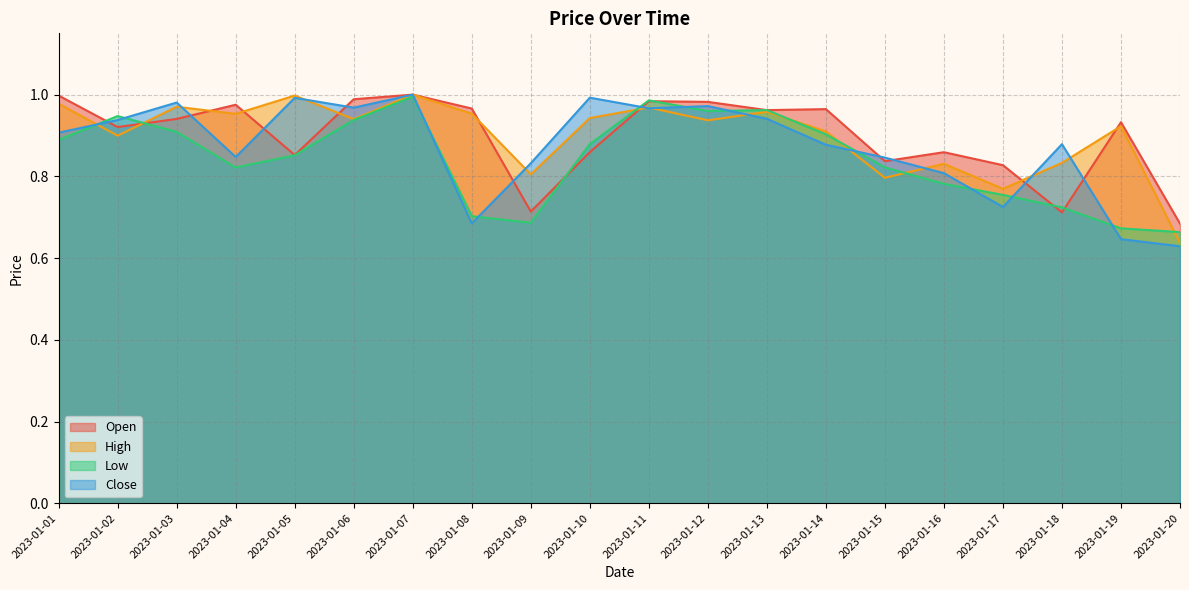

Which series has the largest total across all categories?

High